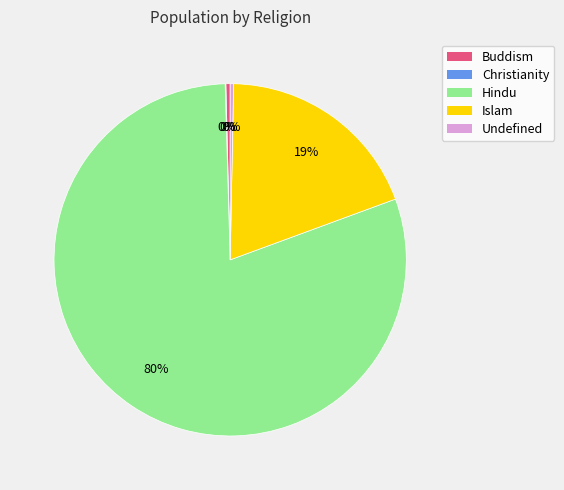

Which category has the biggest portion of the pie?

Hindu